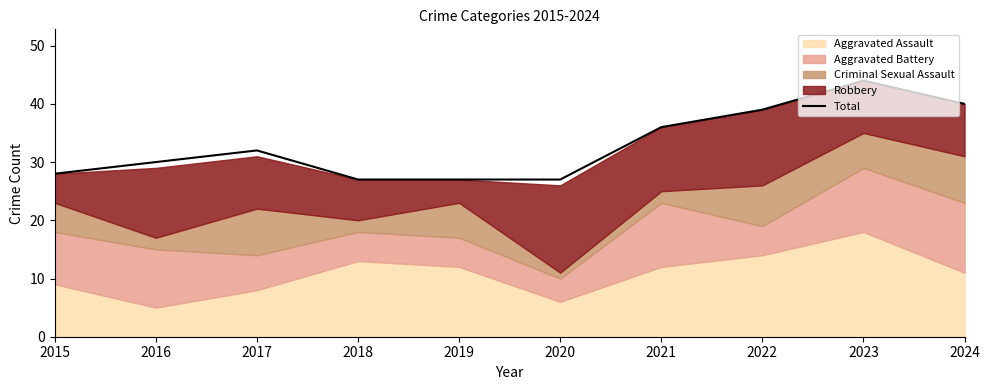

What is the change in value from 2017 to 2024?

+8